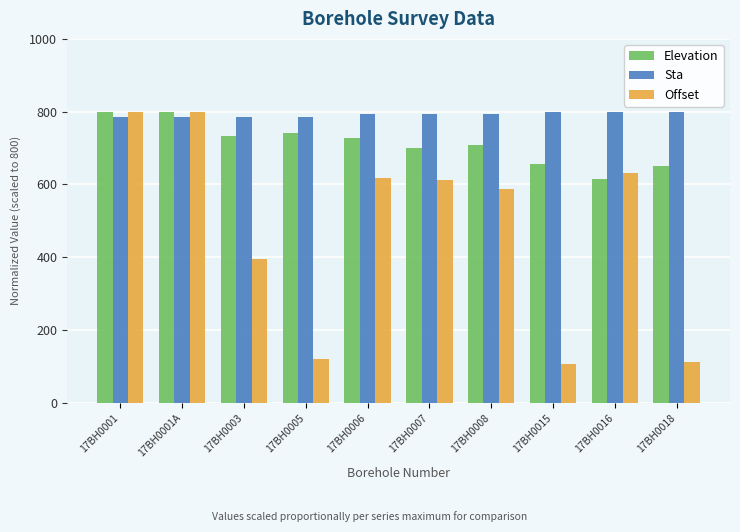

Rank the series by their average value, from lowest to highest.

Offset, Elevation, Sta